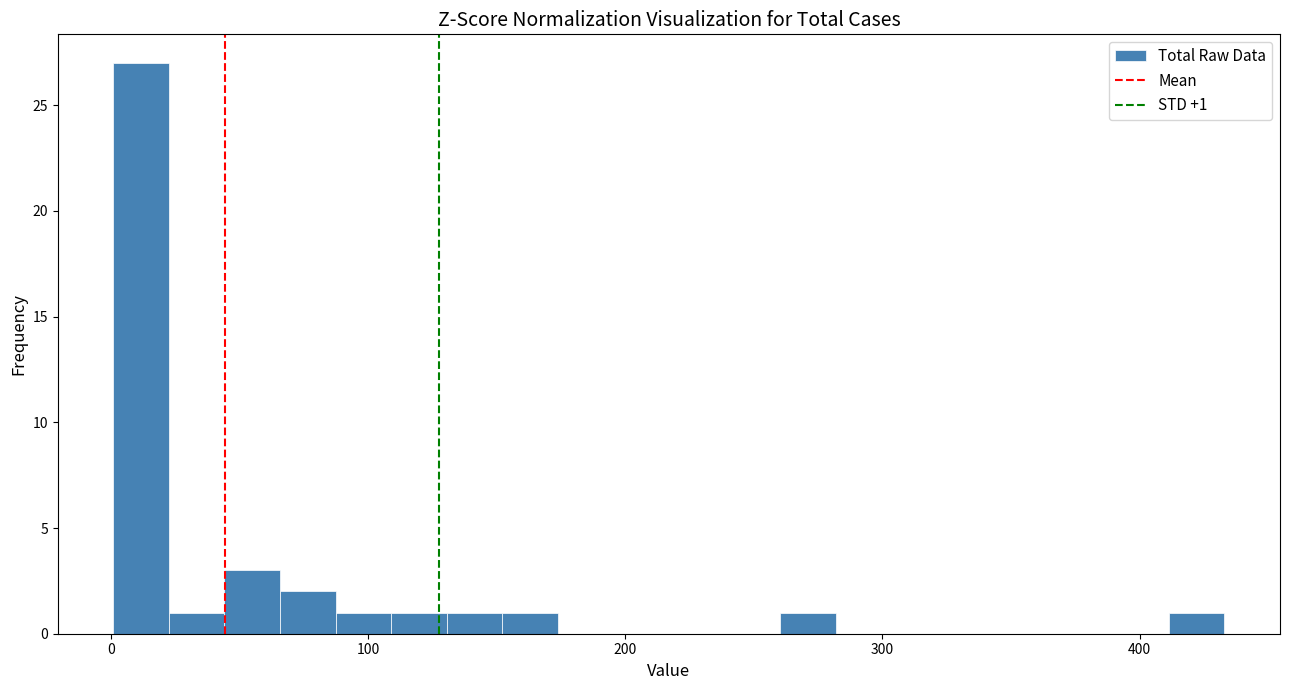

Read against the x-axis, roughly where is the centre of the tallest bar?

10